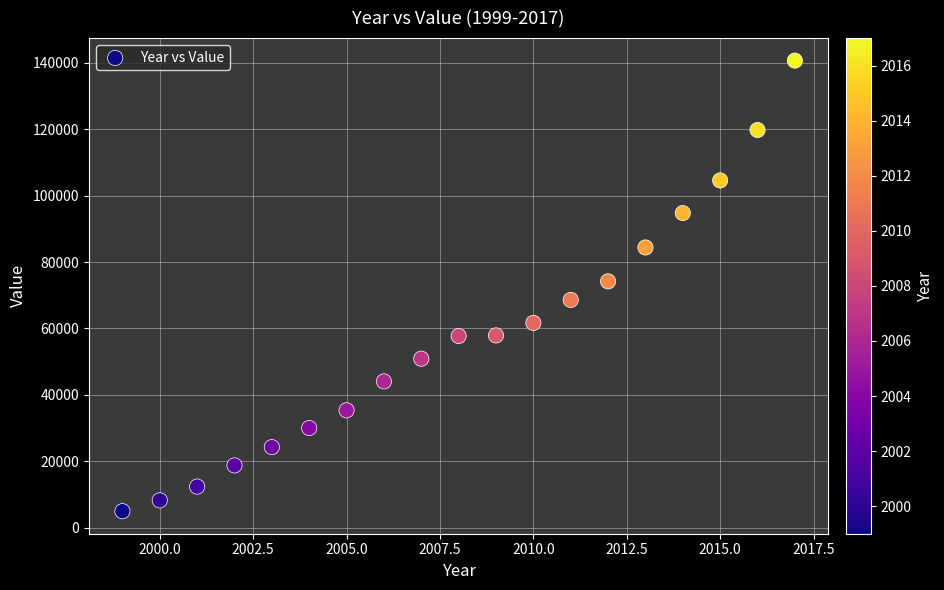

What is the range of Y values (max minus min)?

135662